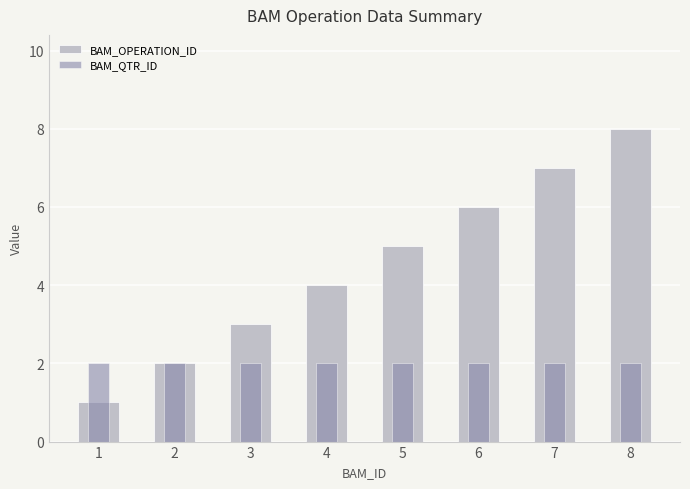

What value does the BAM_QTR_ID series have at 2?

2